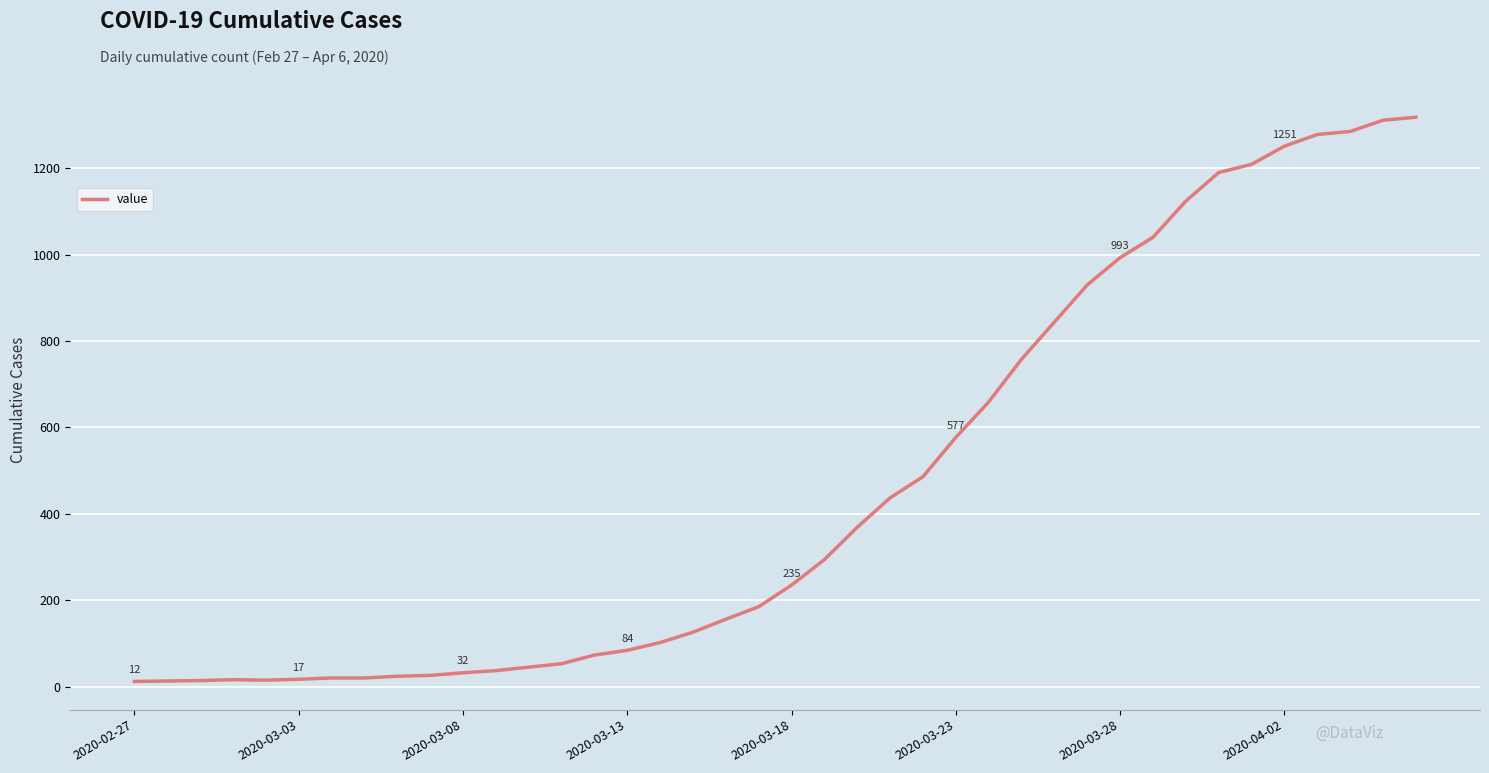

What is the maximum value shown in the chart?

1318